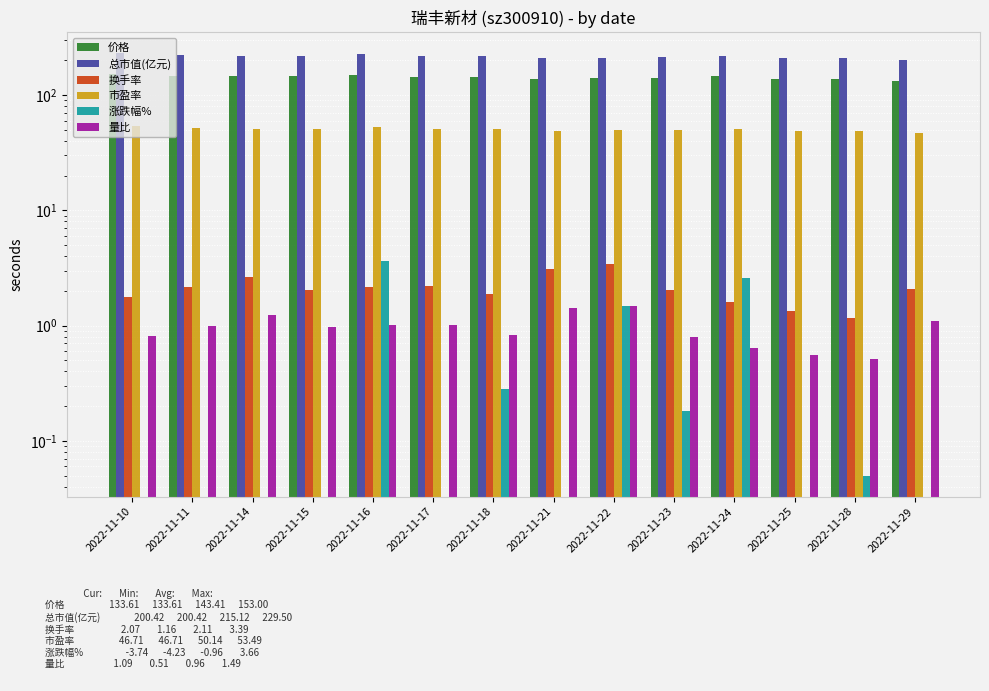

Rank the series at 2022-11-22 from highest to lowest value.

总市值(亿元), 价格, 市盈率, 换手率, 量比, 涨跌幅%